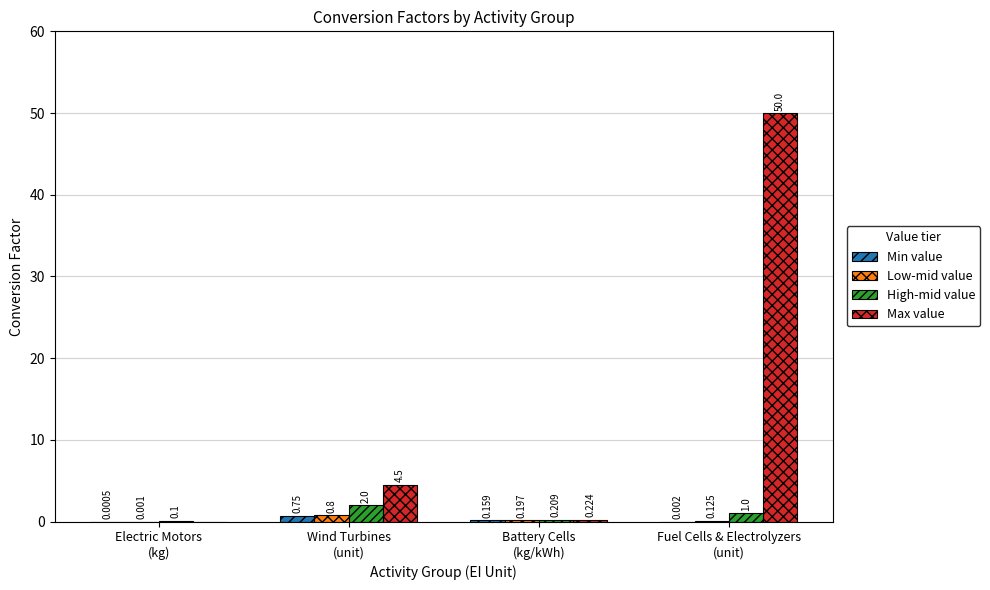

Are the bars horizontal?

No